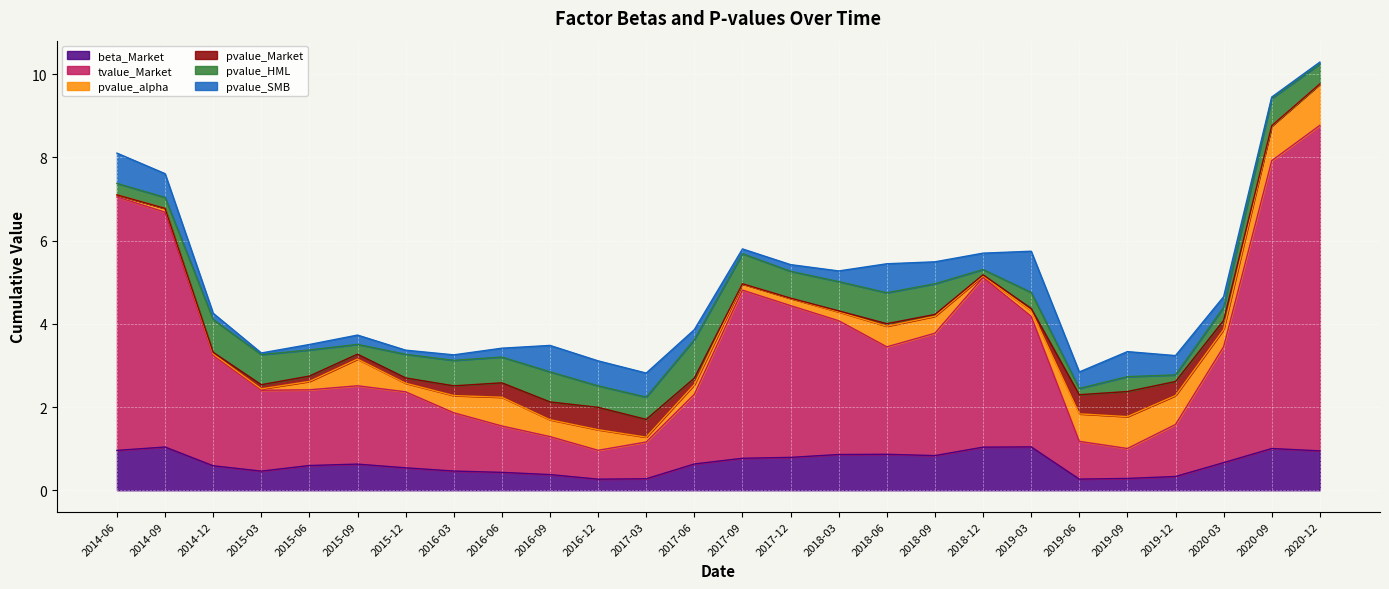

What position from the right is 2018-06-30?

10